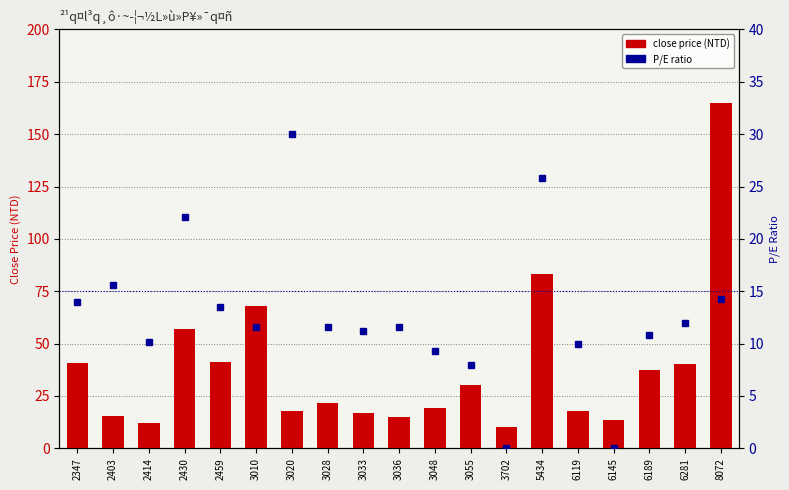

Where is P/E ratio nearest to the value 15?

2403